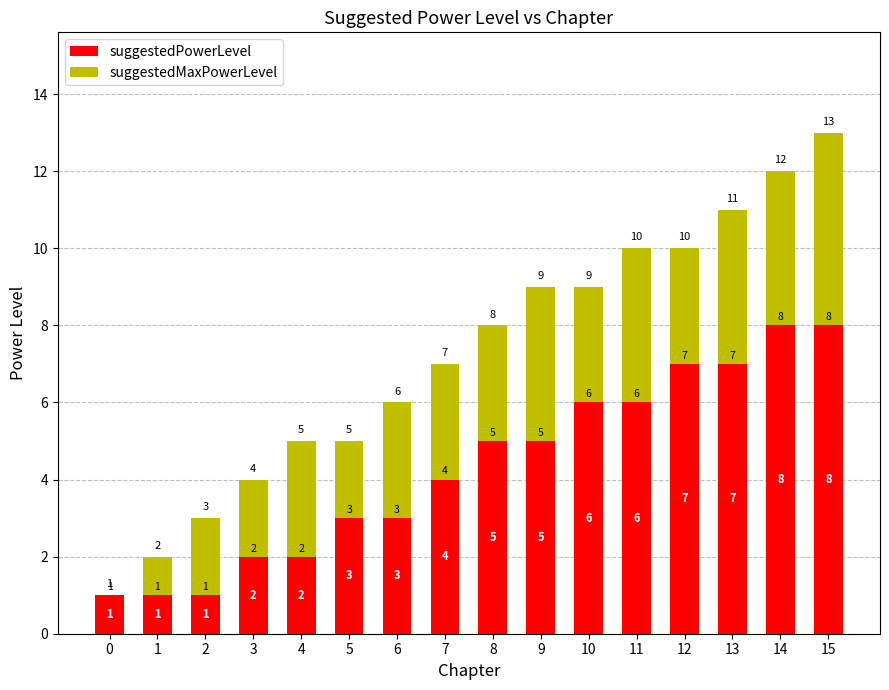

Reading left to right, what are the values for suggestedPowerLevel?

0=1	1=1	2=1	3=2	4=2	5=3	6=3	7=4	8=5	9=5	10=6	11=6	12=7	13=7	14=8	15=8